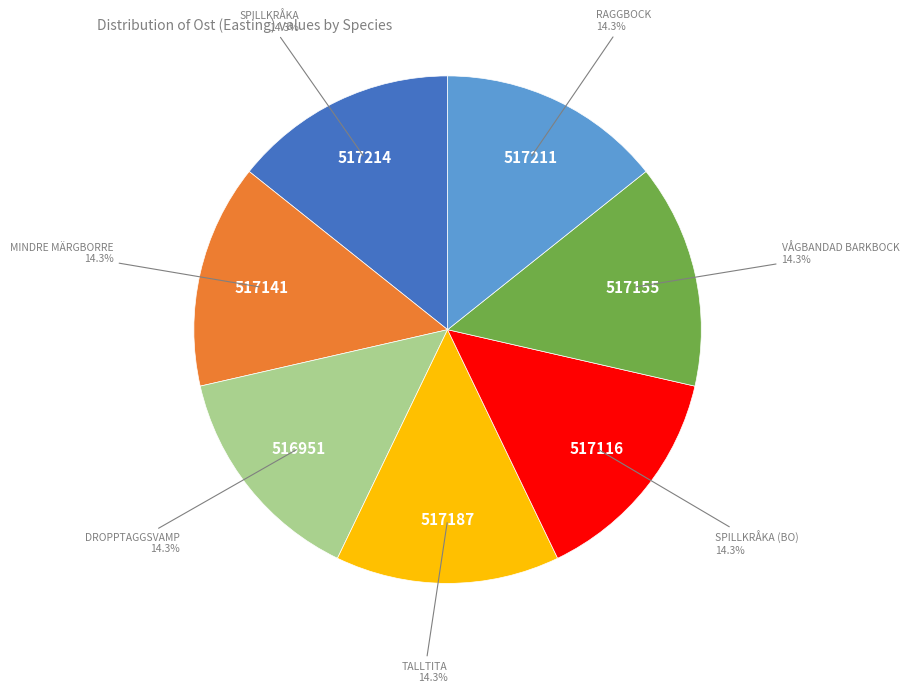

Is there any slice that represents more than half of the pie?

No